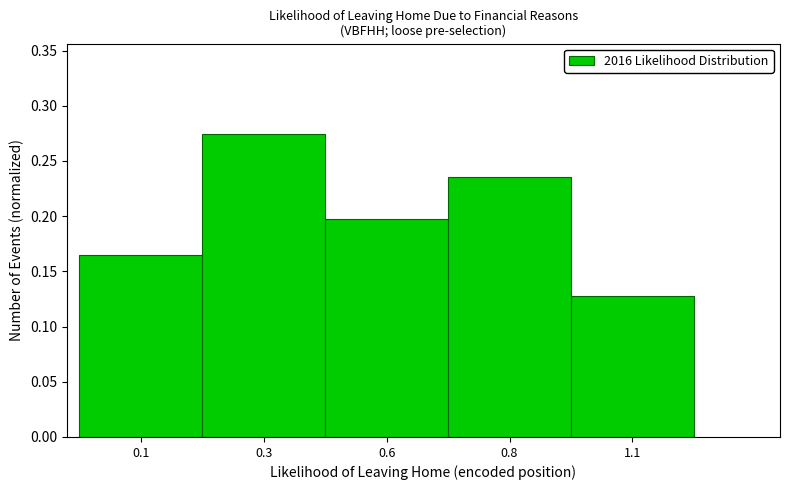

List the labels in order of value, smallest first.

1.1, 0.1, 0.6, 0.8, 0.3